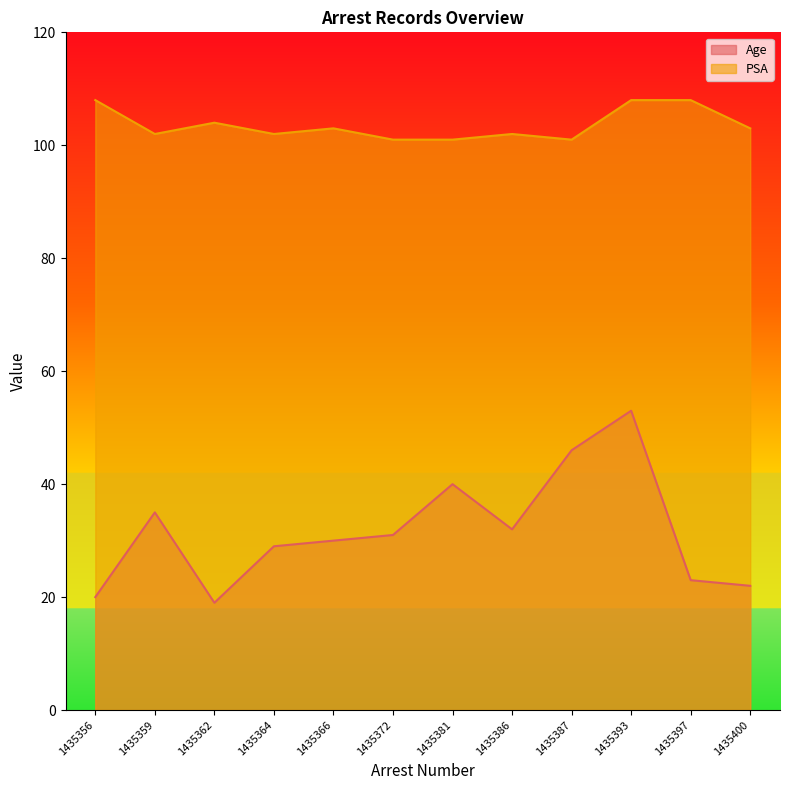

Count the number of data series in this chart.

2